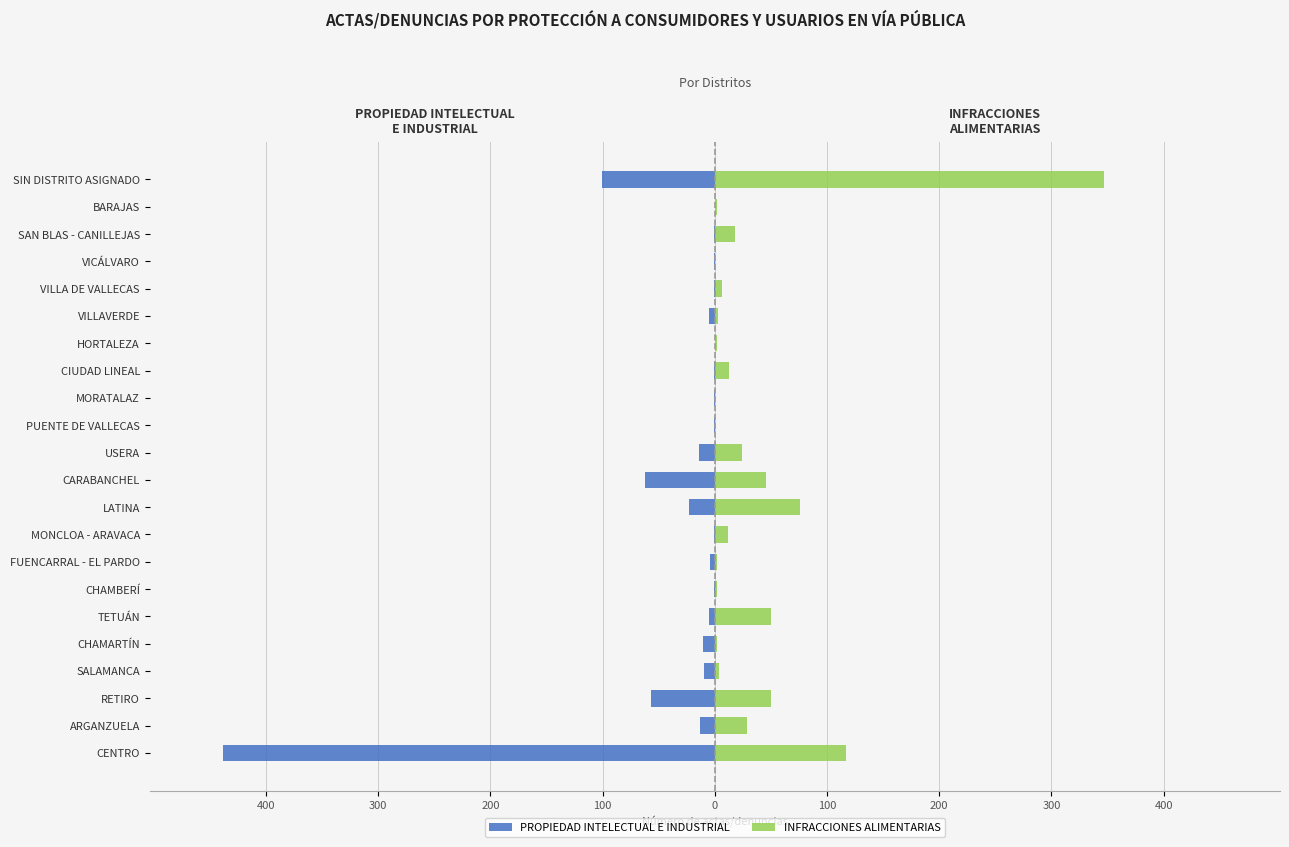

What is the total value across all series at 300?

16